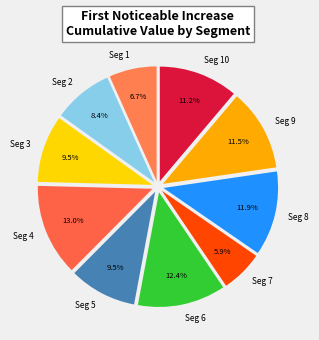

What percentage is NOT represented by Seg 7?

94.1%